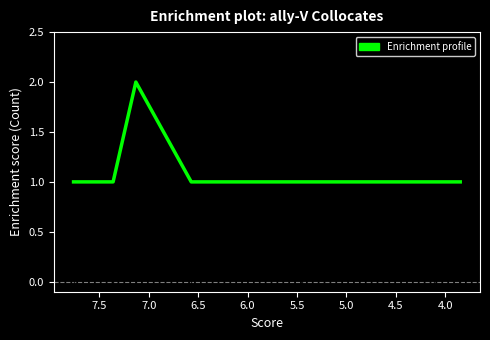

What is the greatest value displayed?

2